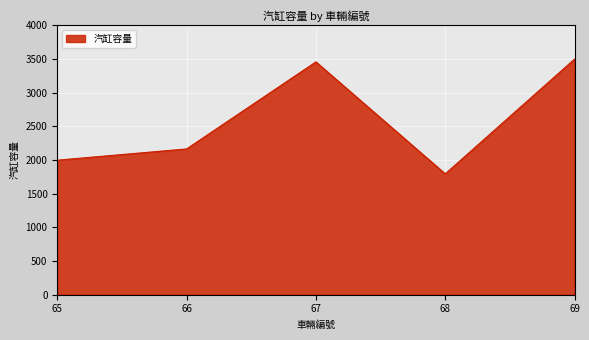

What is the approximate value at 68, to the nearest 10?

1790